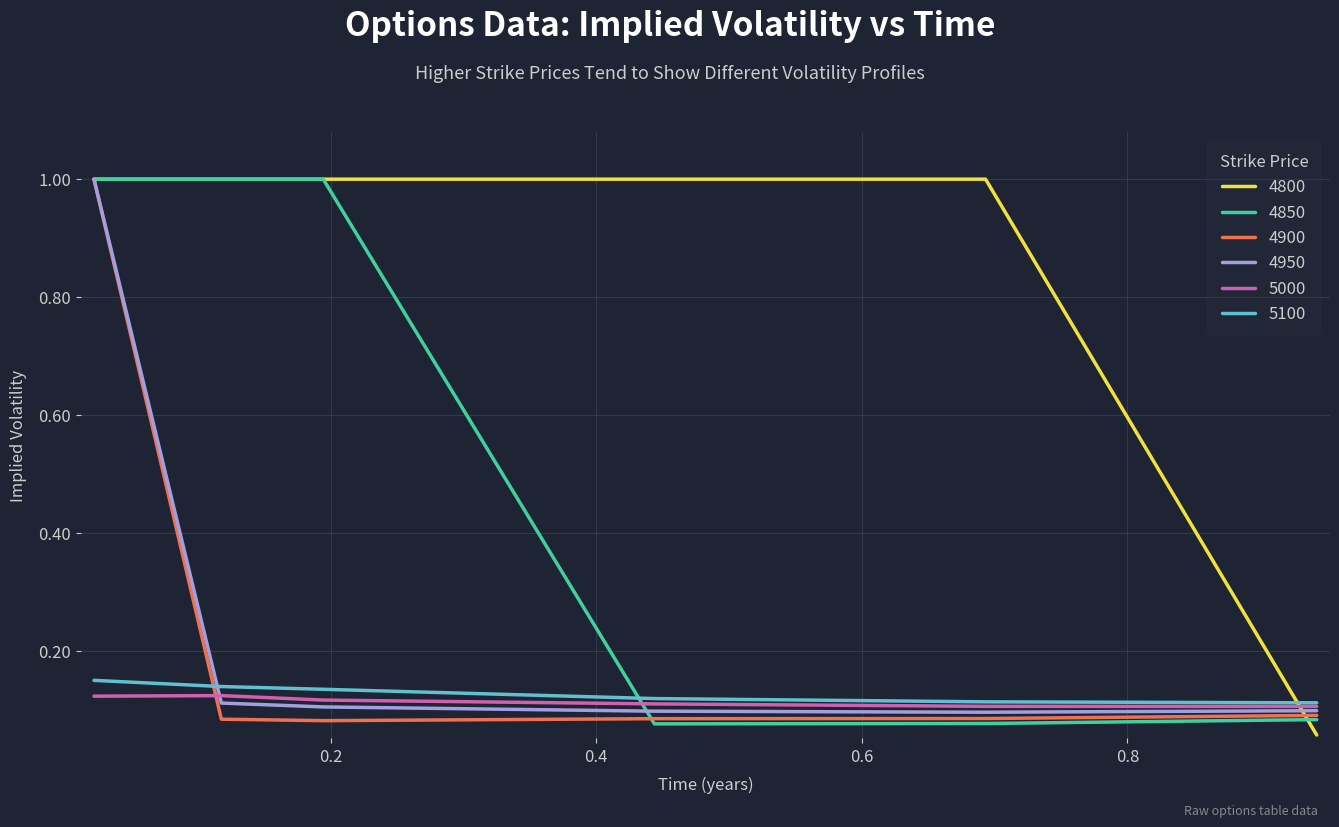

True or false: 5100 and 4800 intersect in this chart.

True